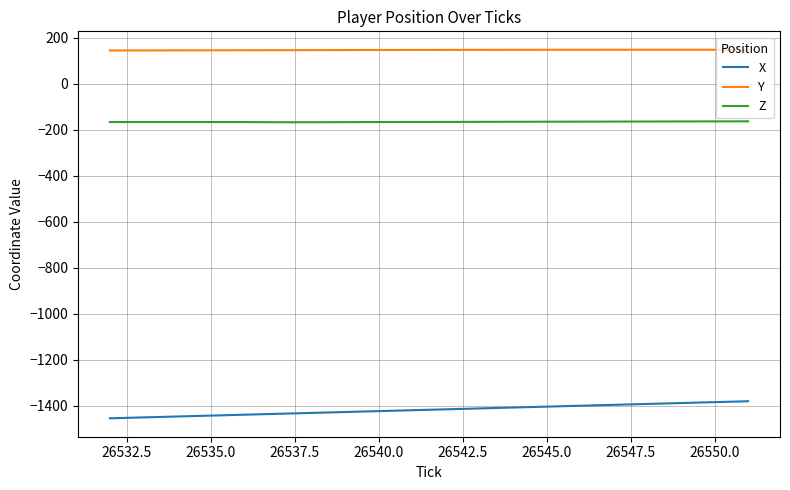

List the series in order of their peak value, lowest first.

X, Z, Y